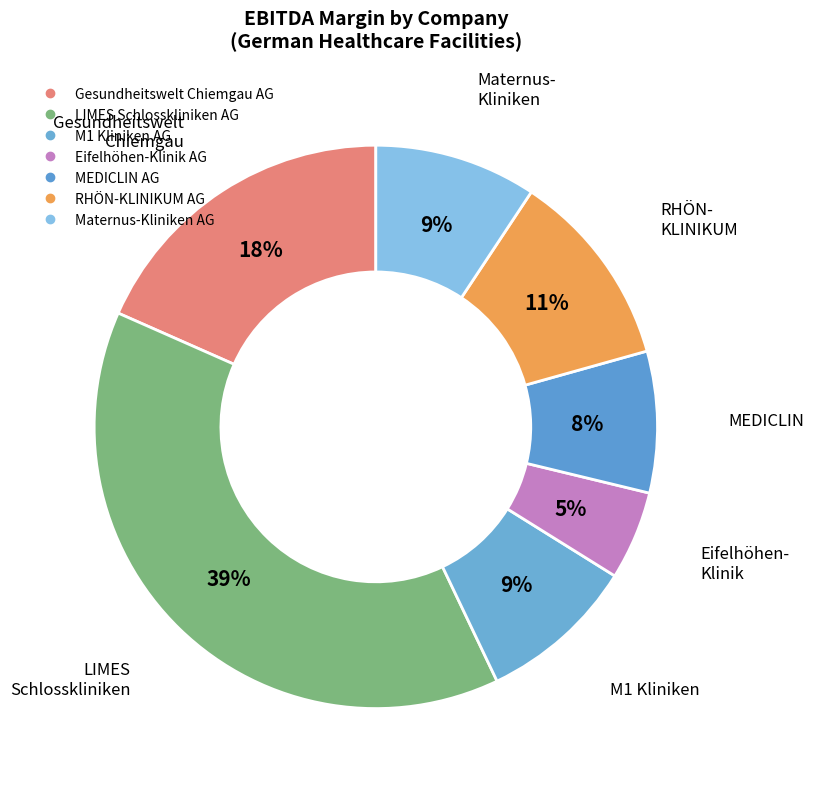

Which category has the smallest portion of the pie?

Eifelhöhen-Klinik AG